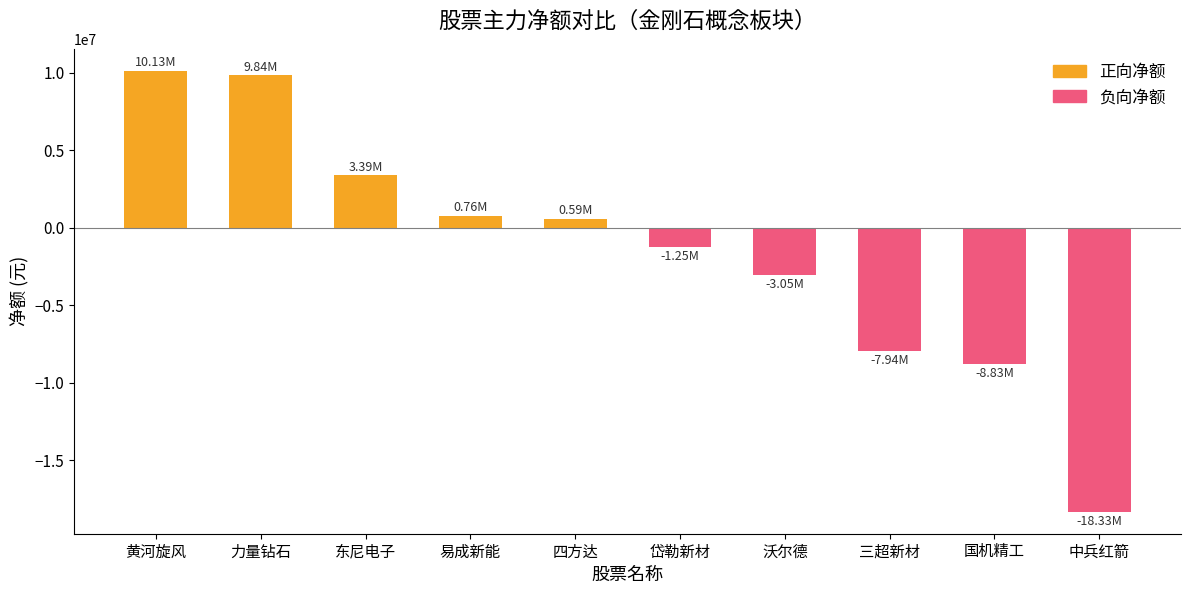

Reading left to right, list all the values displayed in this chart.

正向净额: 黄河旋风=10134049	力量钻石=9844040	东尼电子=3390704	易成新能=761278	四方达=592541	岱勒新材=0	沃尔德=0	三超新材=0	国机精工=0	中兵红箭=0
负向净额: 黄河旋风=0	力量钻石=0	东尼电子=0	易成新能=0	四方达=0	岱勒新材=-1252340	沃尔德=-3045225	三超新材=-7942575	国机精工=-8825659	中兵红箭=-18332646